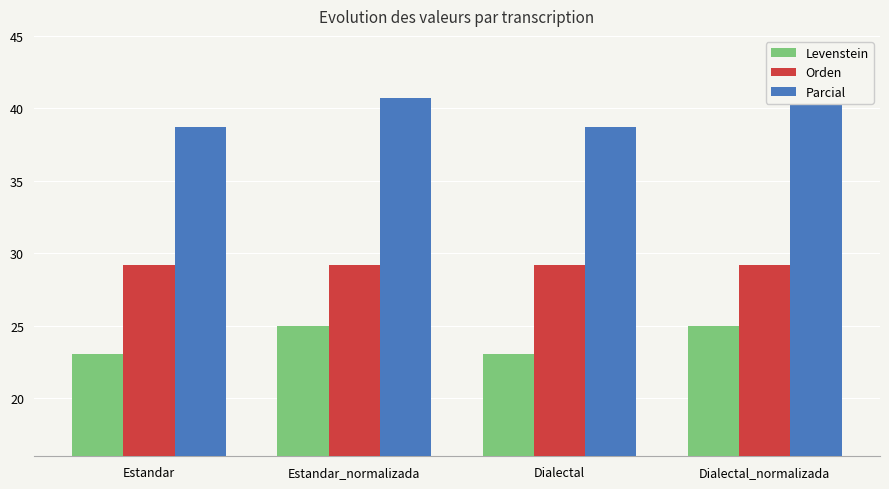

Which series has the largest range (max minus min)?

Parcial